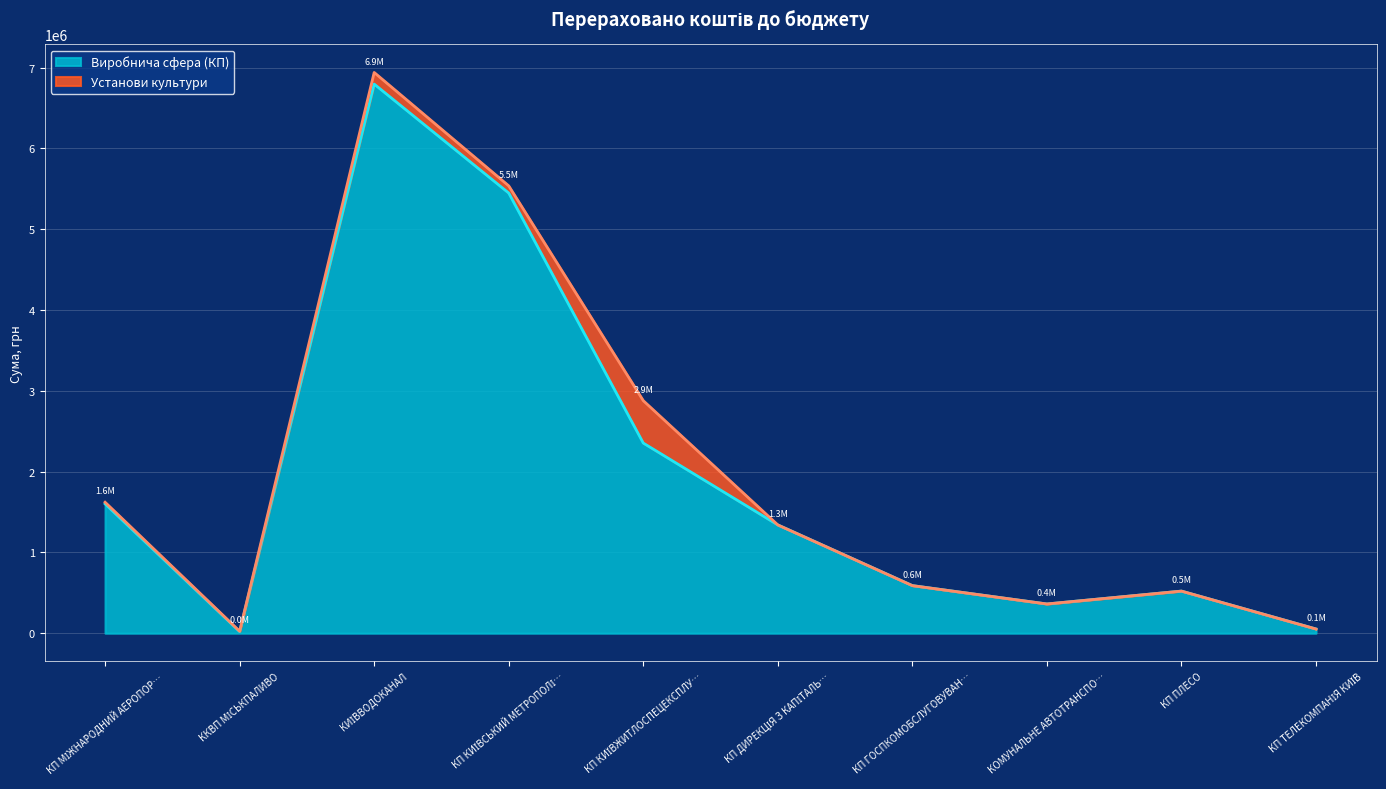

What is the approximate value of Виробнича сфера (КП) at КП ПЛЕСО?

521408.1